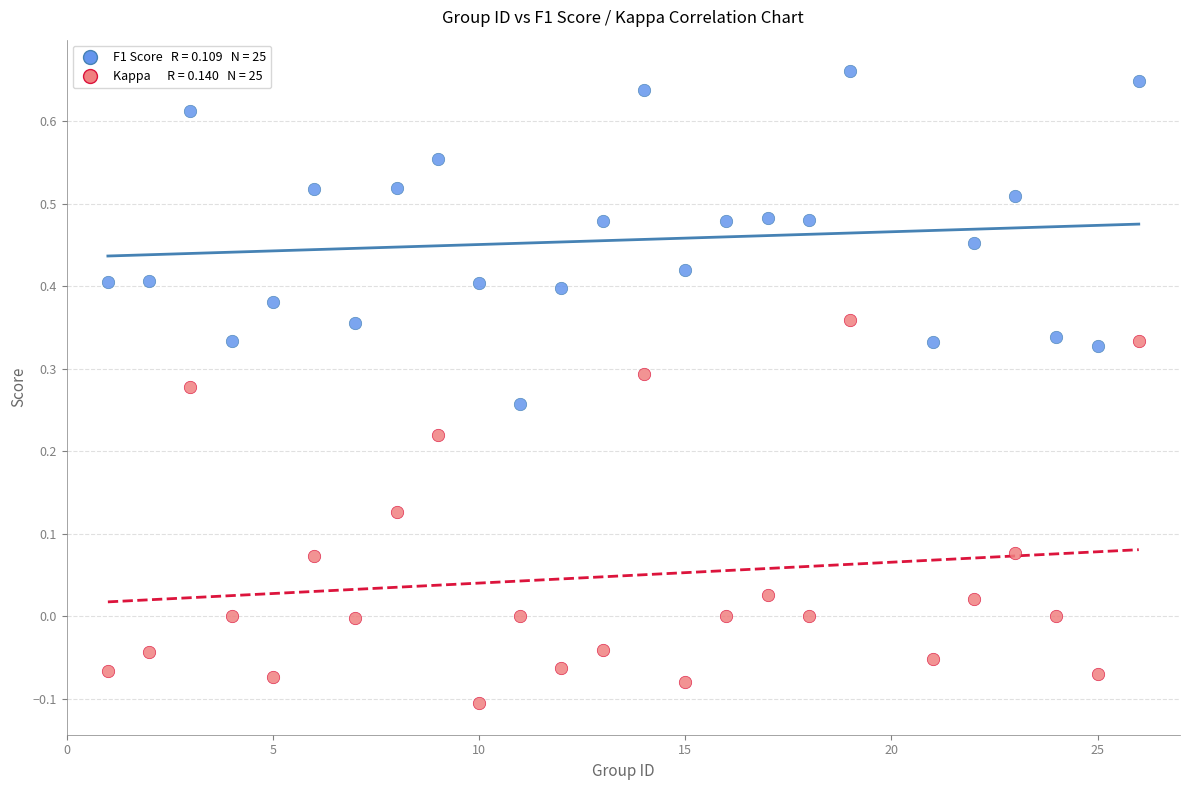

Across all data points, what is the range of X values (max minus min)?

25.0